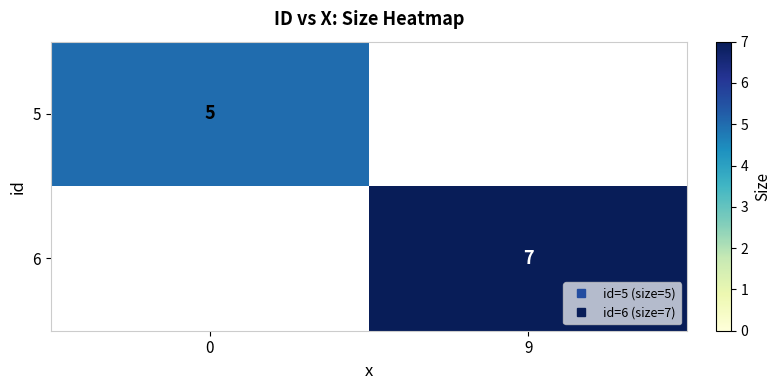

Is the value of row_0 at 9 greater than the value of row_1 at 9?

No